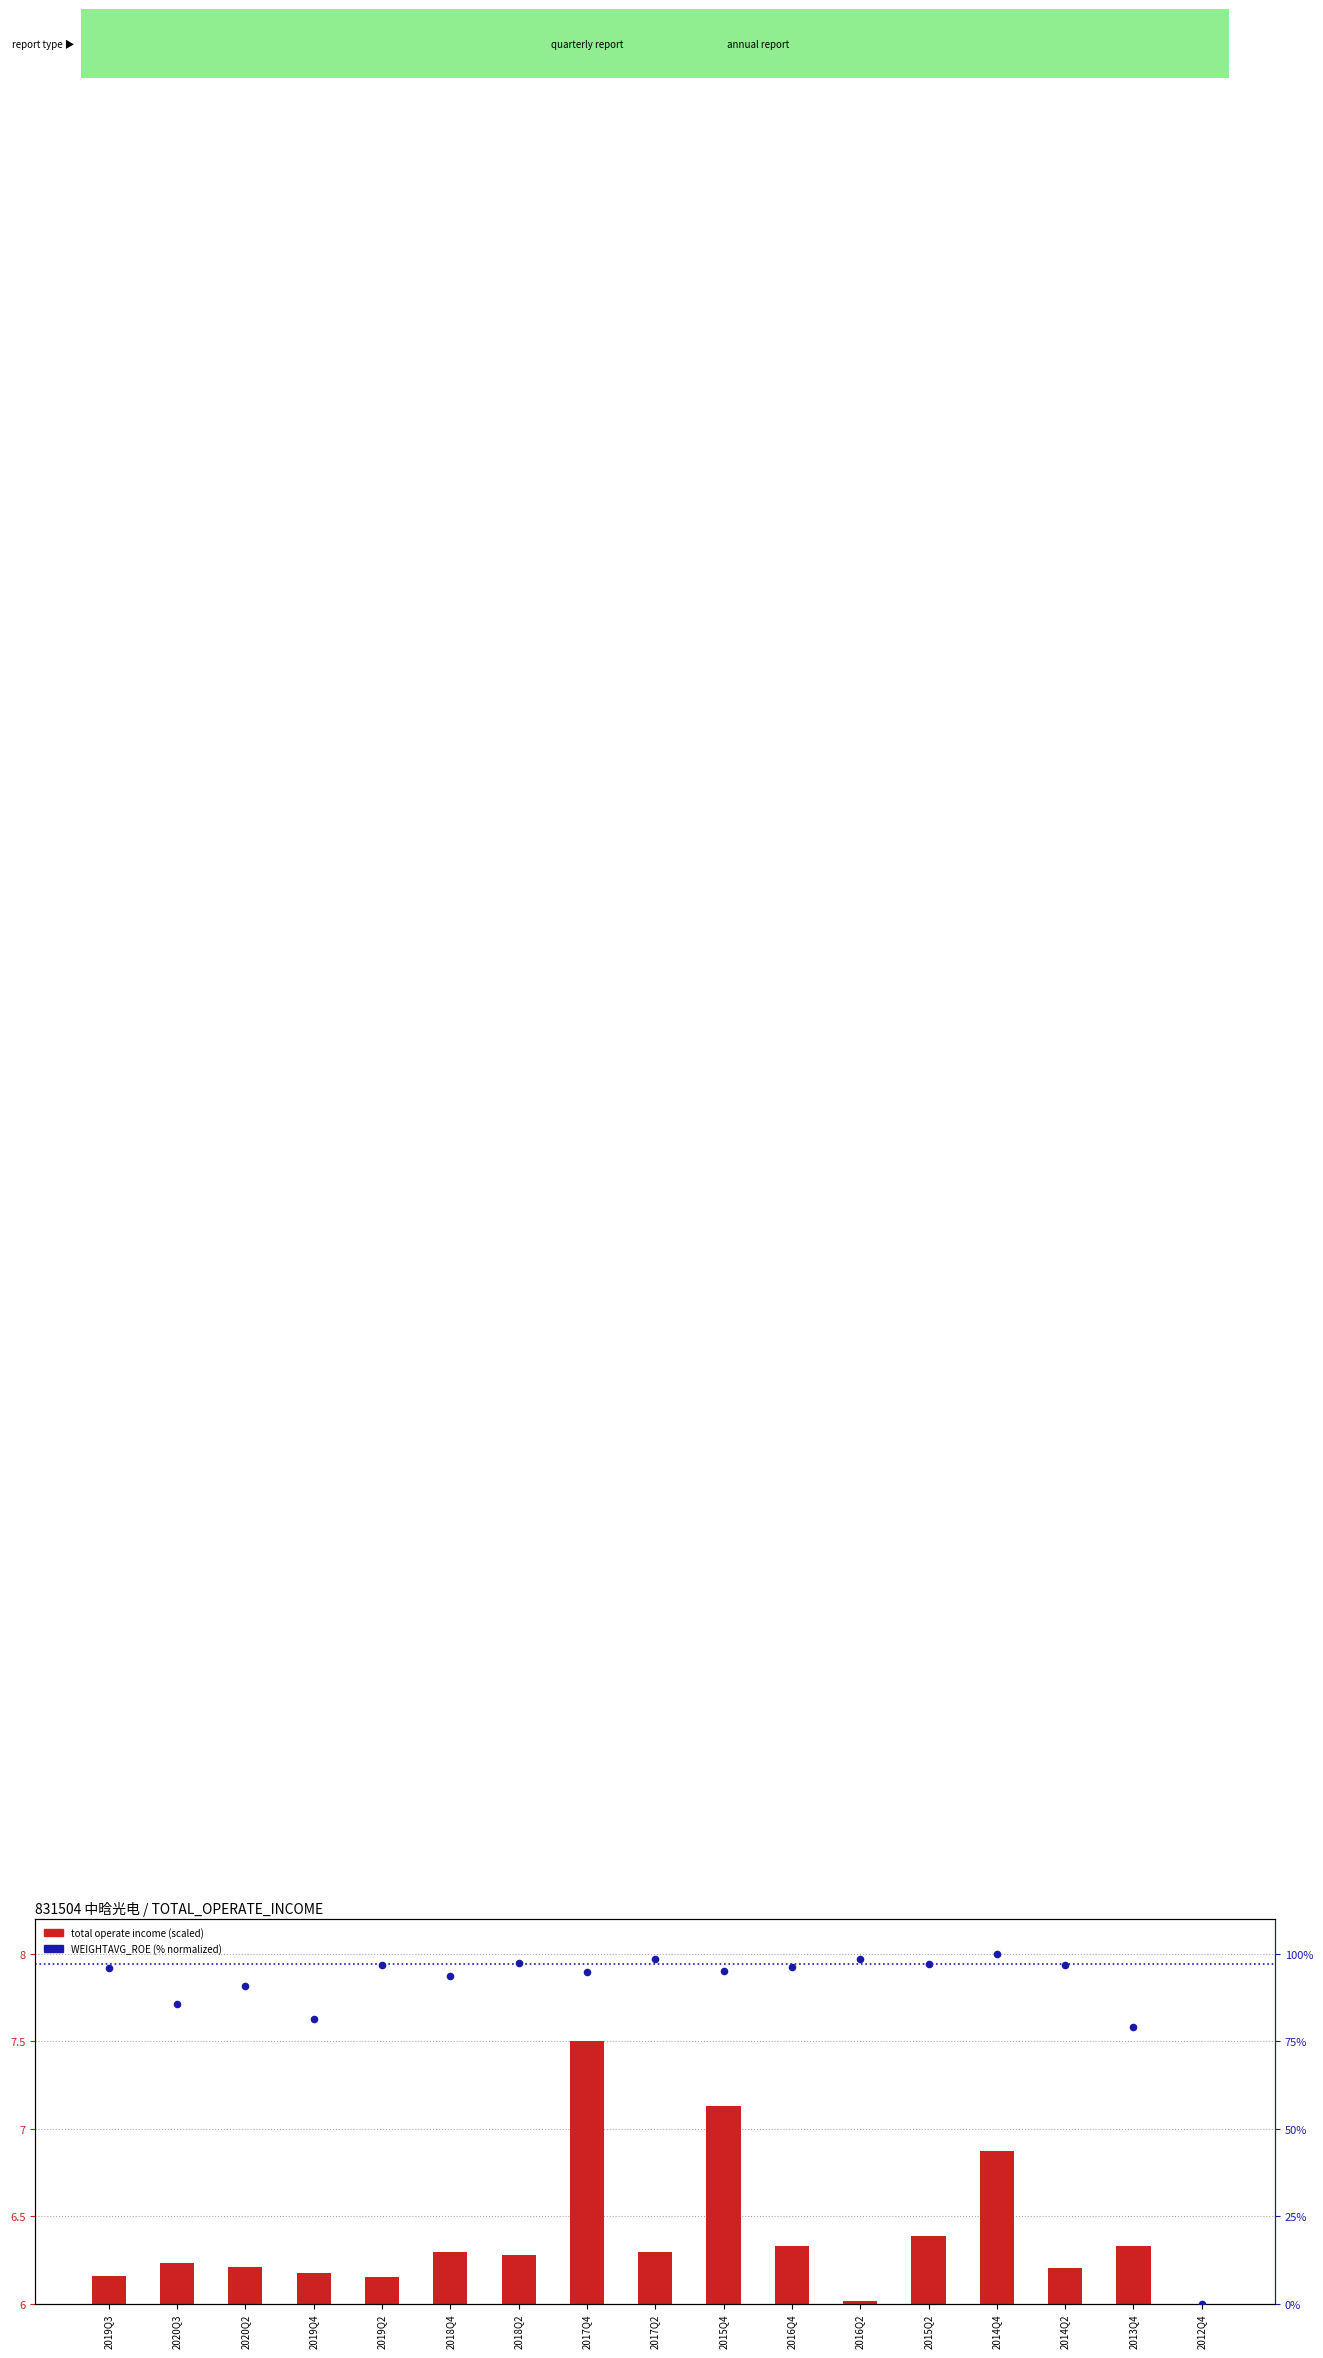

At how many categories does at least one series exceed 91?

12